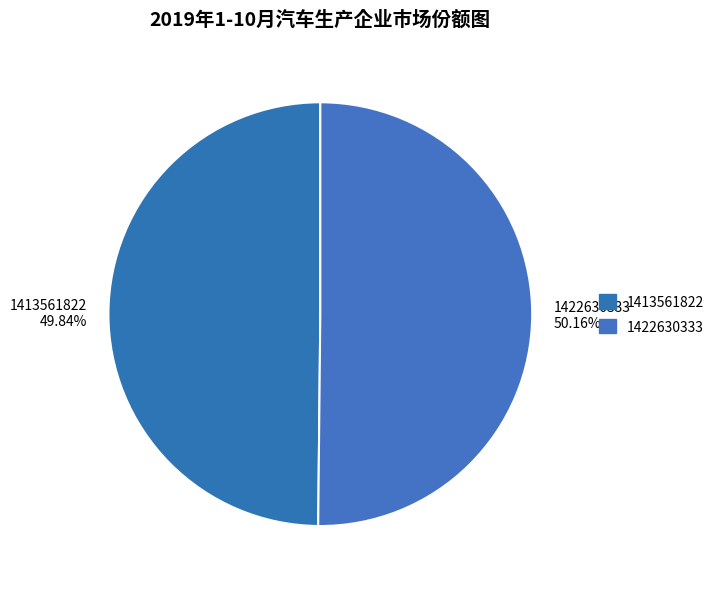

What is the ratio of the value at 1422630333 to the value at 1413561822?

1.0